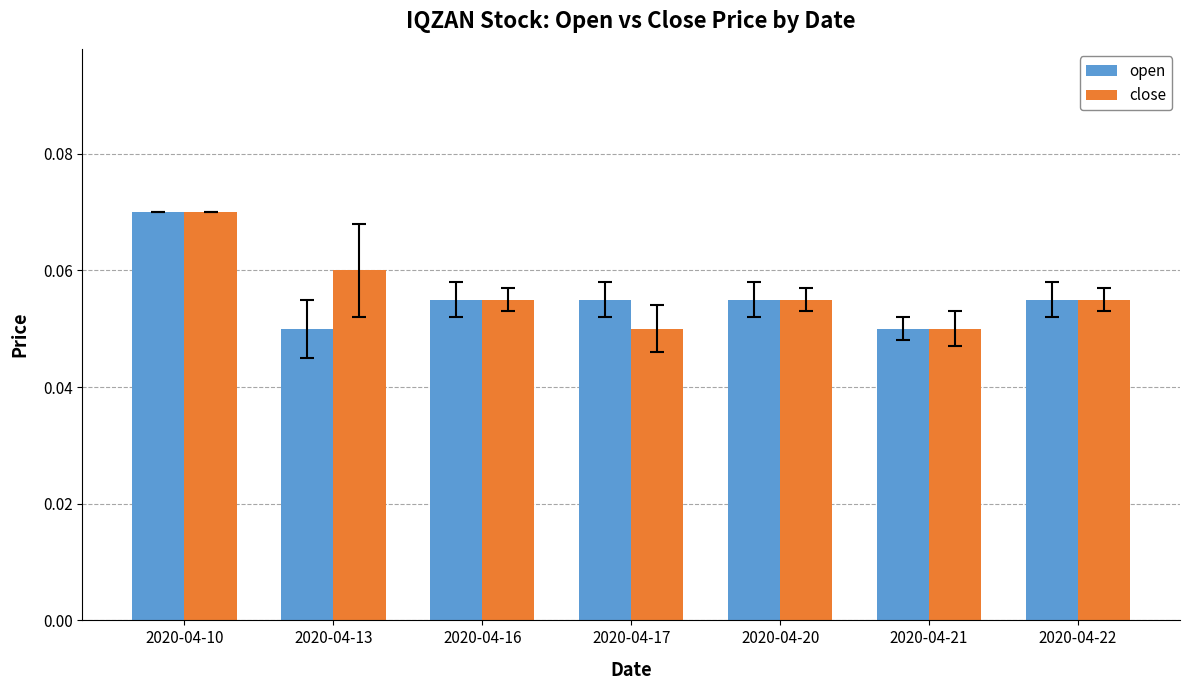

What is the sum of all open values?

0.4